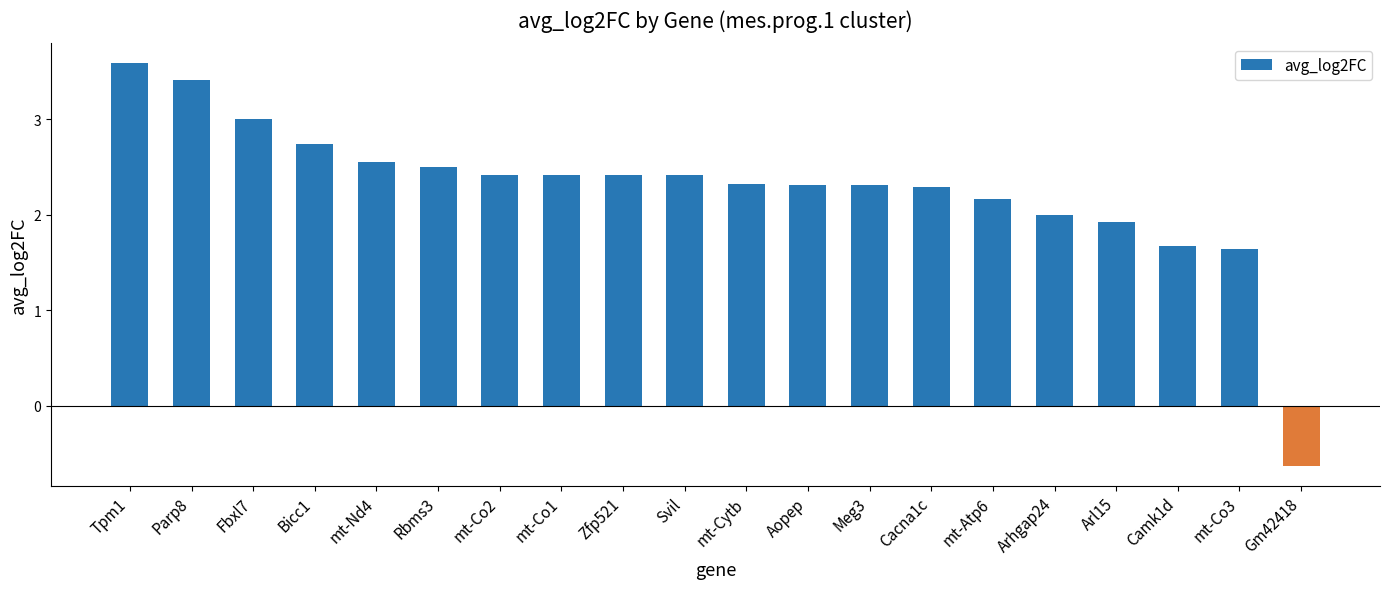

Read the value at Parp8.

3.4